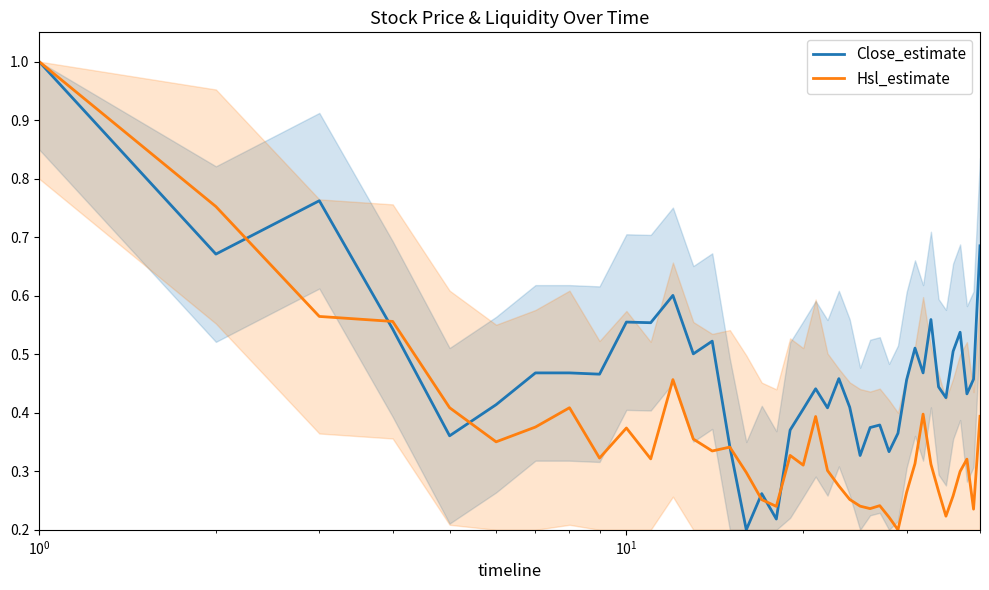

How many intersections are there between Close_estimate and Hsl_estimate?

7